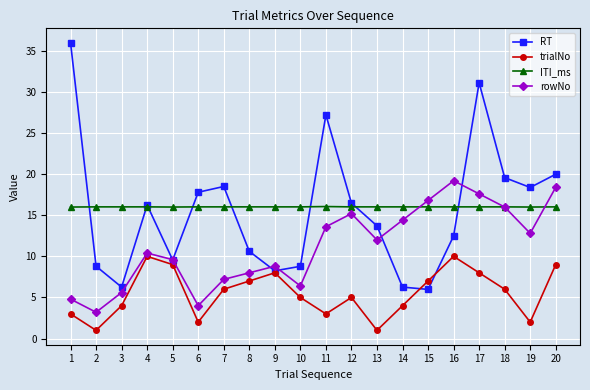

At which category is the sum across all series the highest?

17